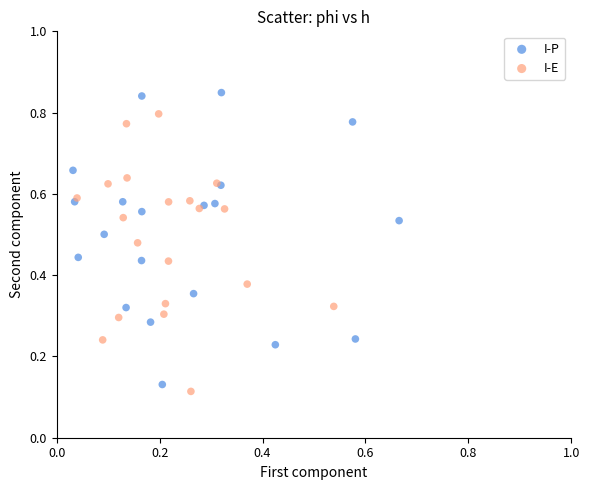

Which series contains the highest Y value?

I-P